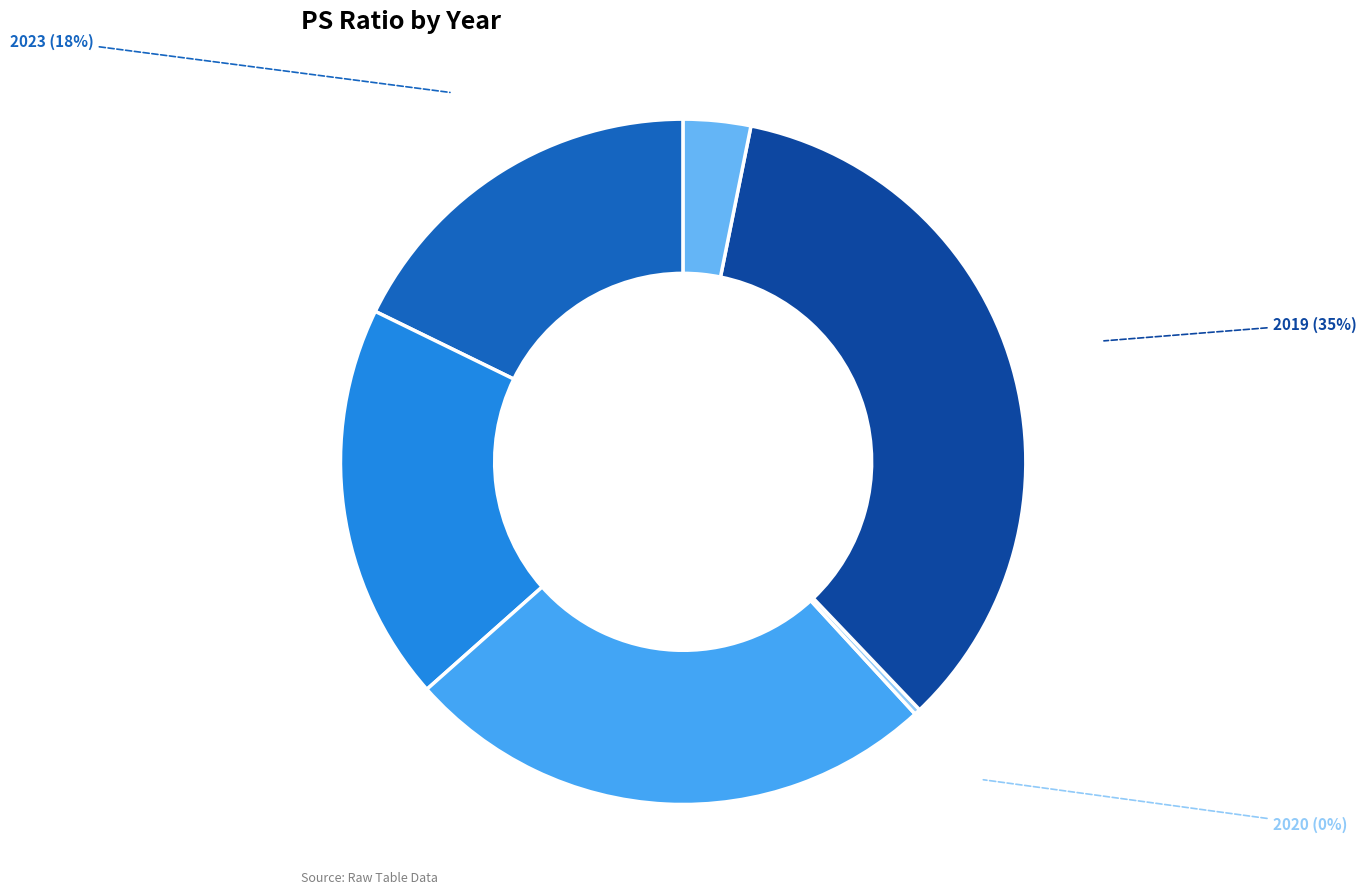

To the nearest percent, what is the difference between the 2020 and 2021 slice percentages?

25%